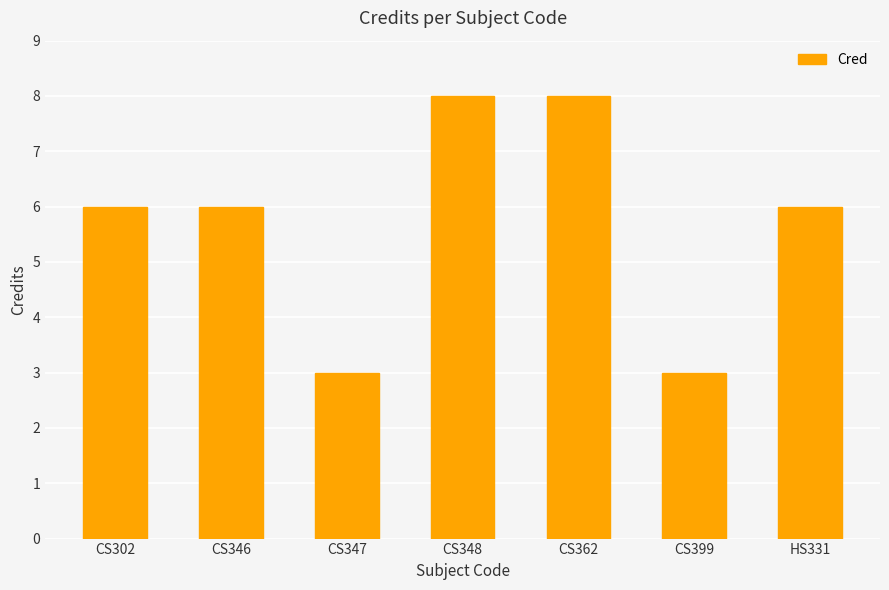

Reading left to right, transcribe all the data shown in this chart.

CS302=6	CS346=6	CS347=3	CS348=8	CS362=8	CS399=3	HS331=6